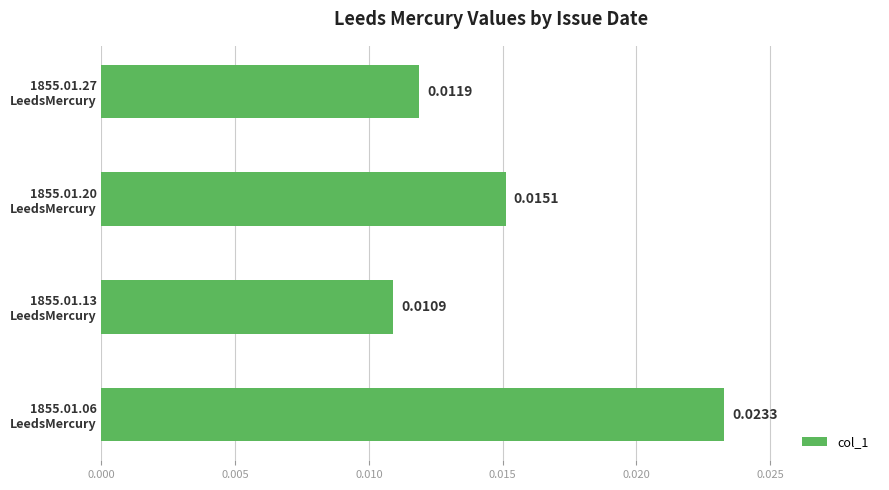

List the labels in order of value, smallest first.

1855.01.13
LeedsMercury, 1855.01.27
LeedsMercury, 1855.01.20
LeedsMercury, 1855.01.06
LeedsMercury